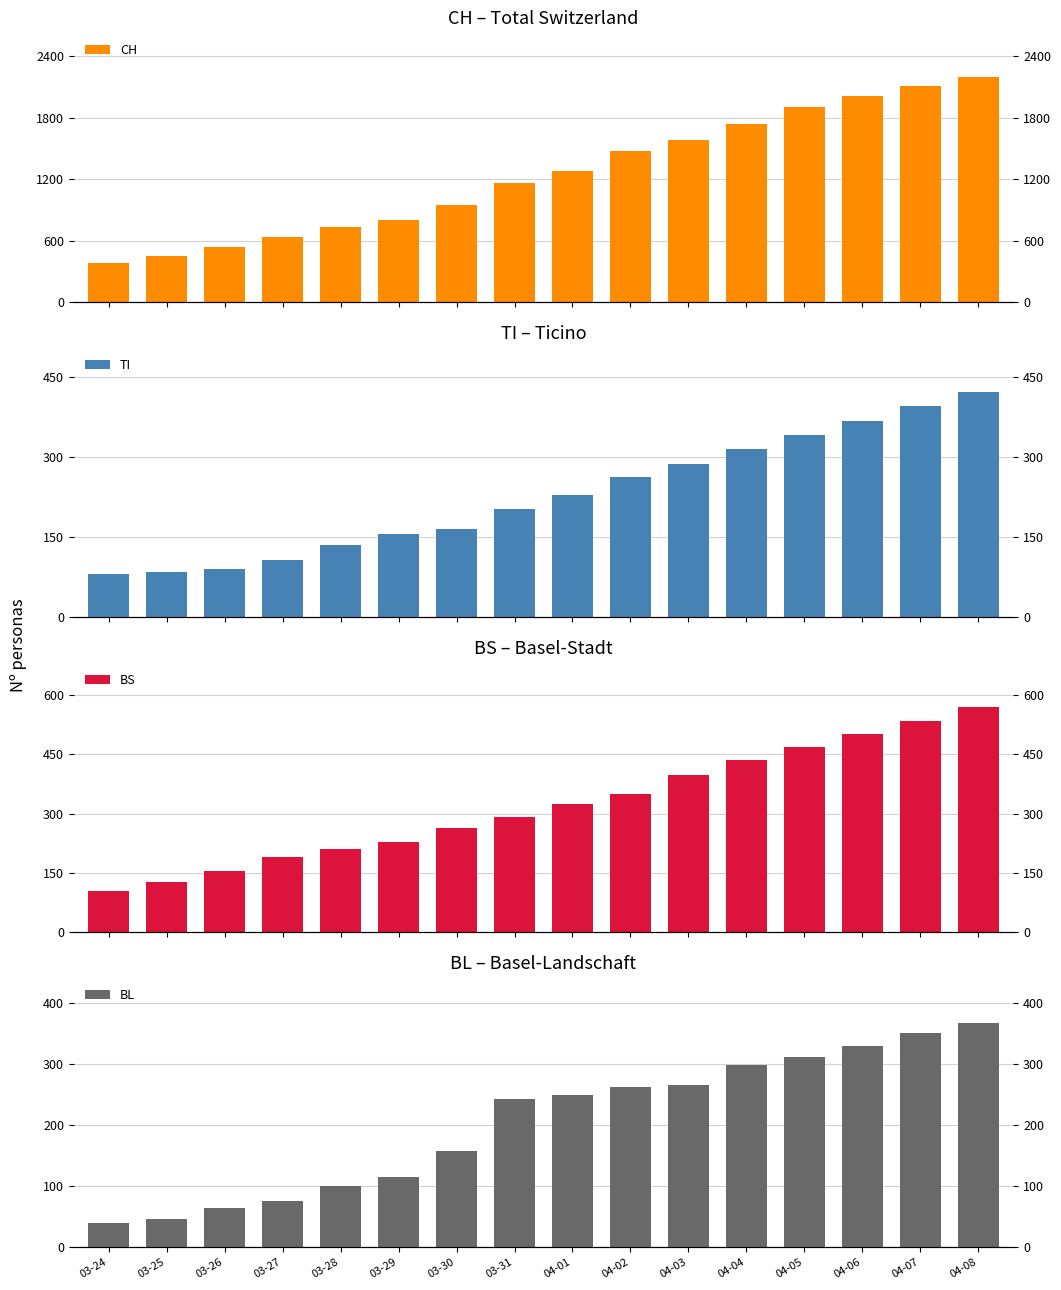

At how many categories does at least one series exceed 1270?

8